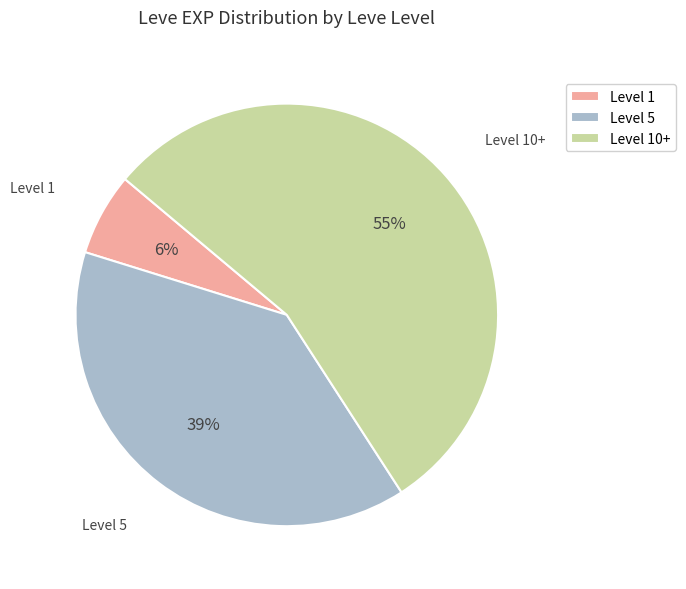

To the nearest percent, what is the average slice percentage?

33%